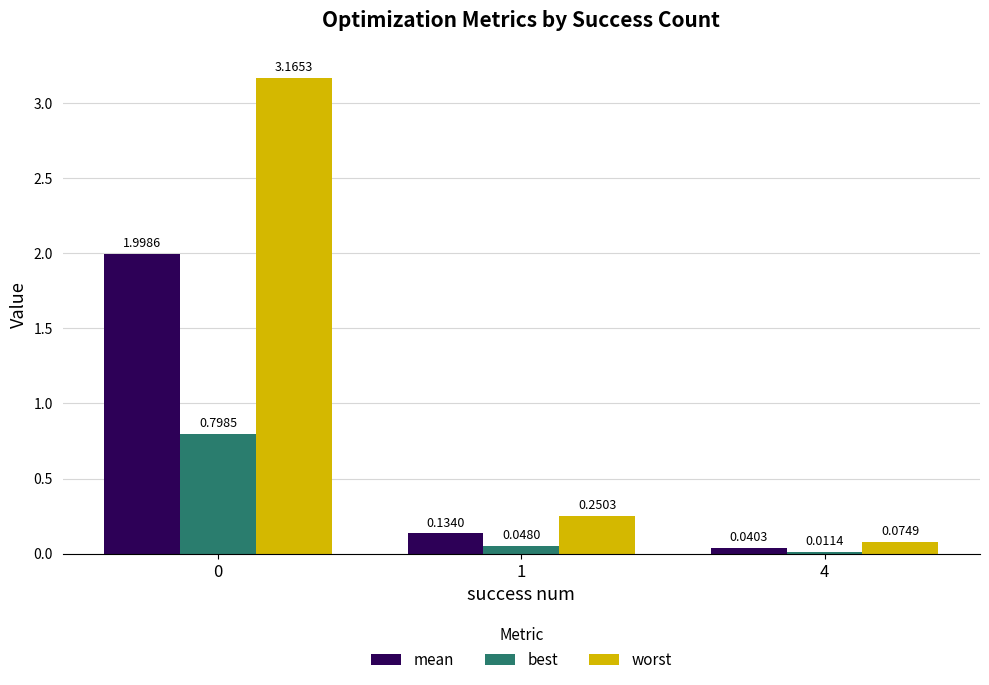

Is the value of worst at 0 greater than the value of mean at 0?

Yes